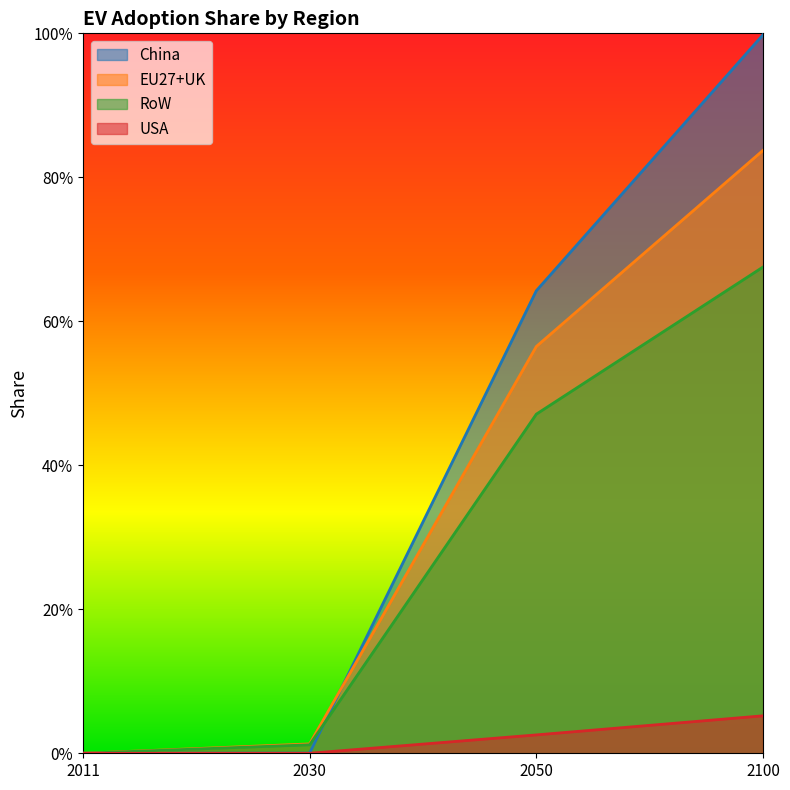

What is the difference between the highest and lowest values at 2050?

0.6